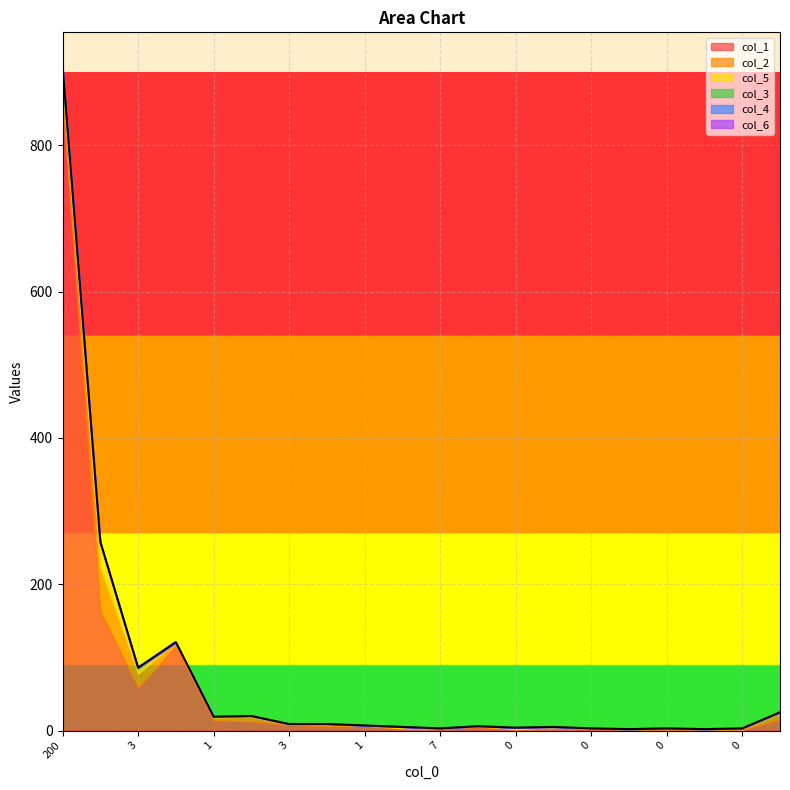

Which series ends up on top after the final intersection of col_6 and col_4?

col_6